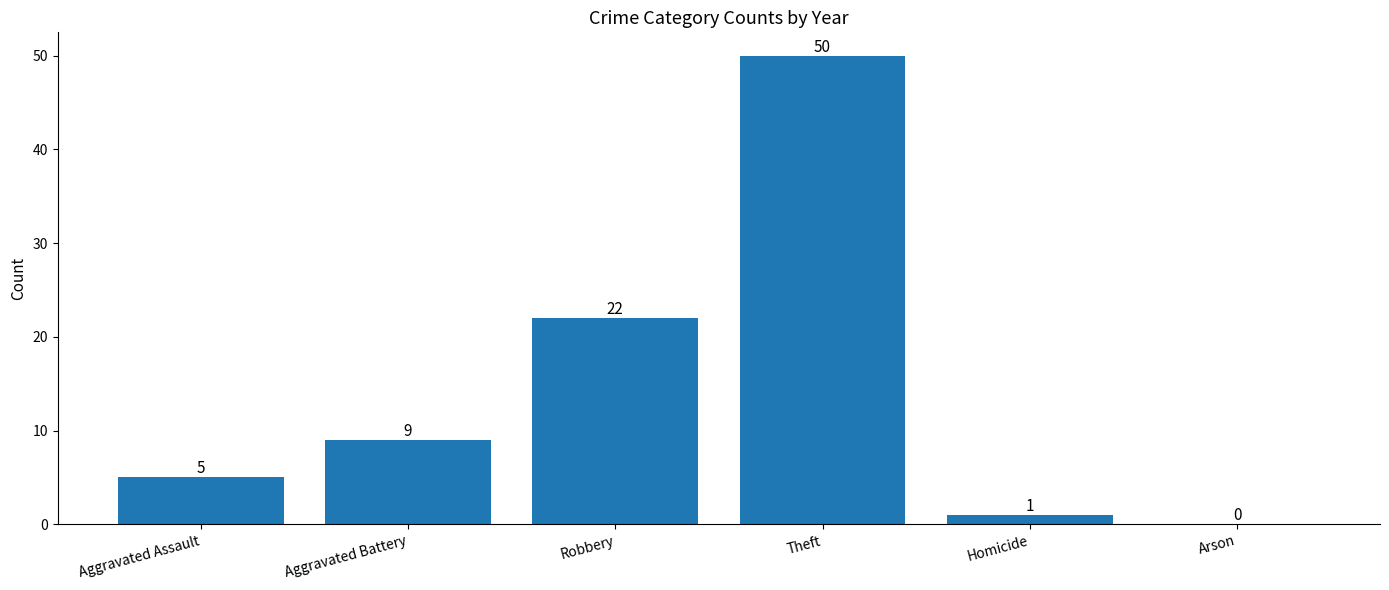

The chart shows a value of 13 at Aggravated Battery. True or false?

False